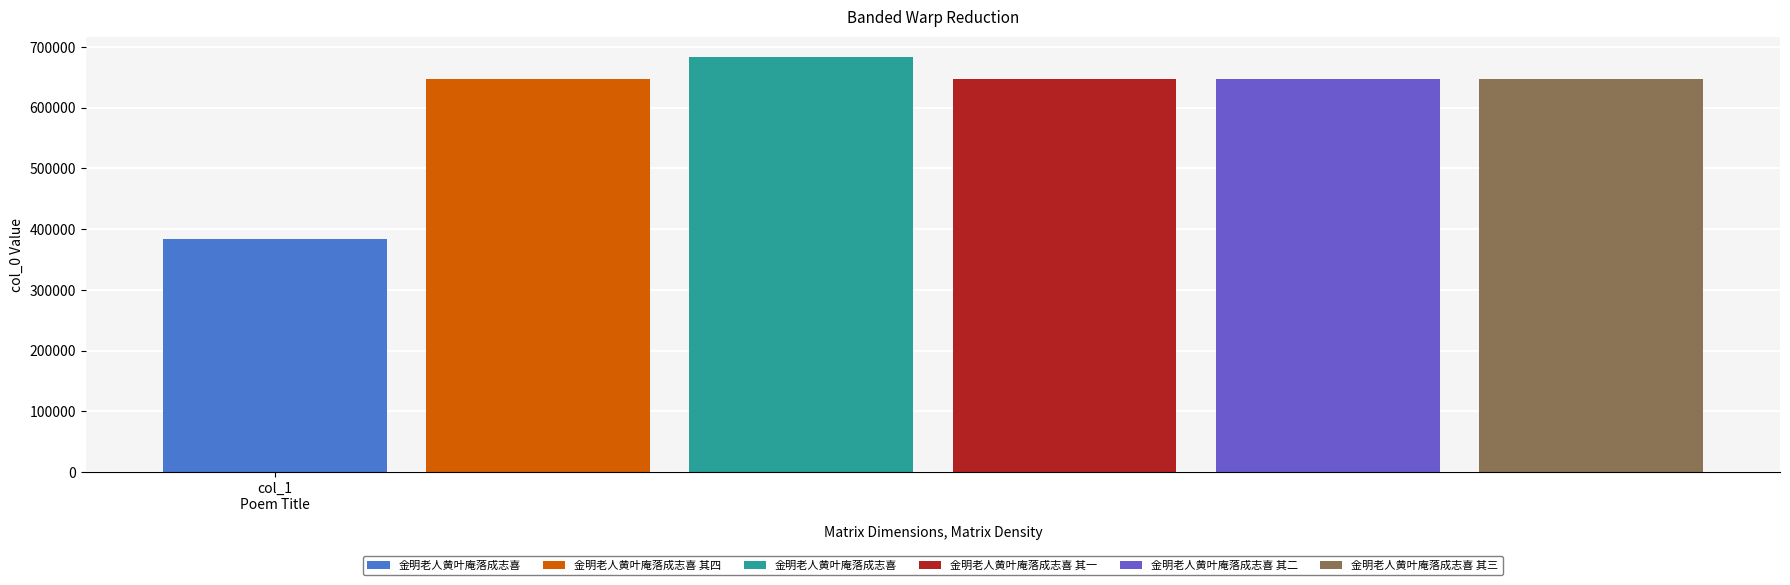

At which label is the value closest to 533471?

金明老人黄叶庵落成志喜 其一